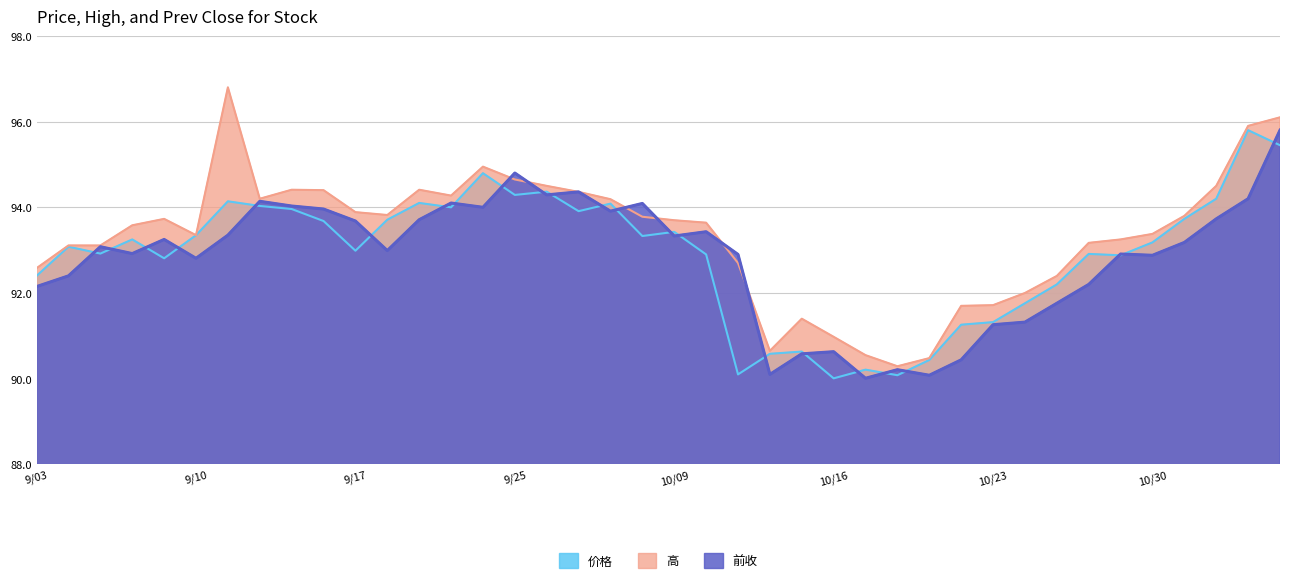

The 前收 series shows 92.2 at 2018/10/26. True or false?

True